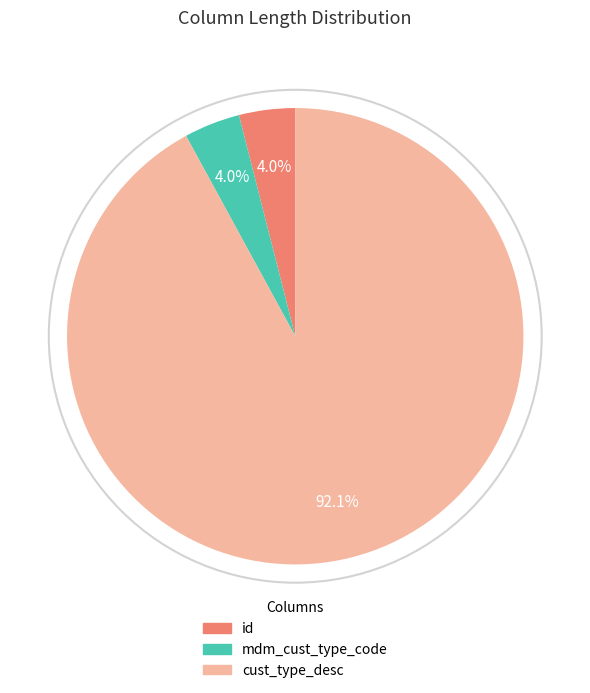

What is the majority slice?

cust_type_desc